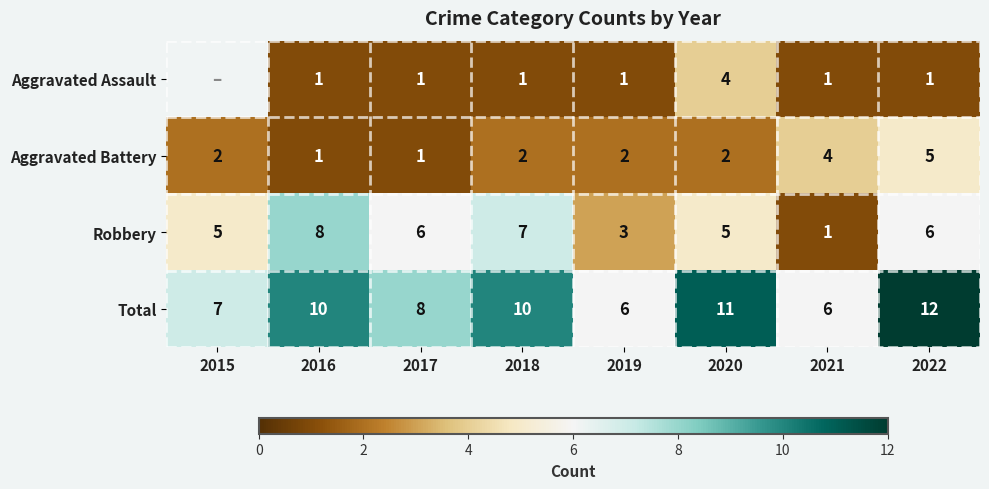

Count the Aggravated Battery values in the range 2 to 4.

5